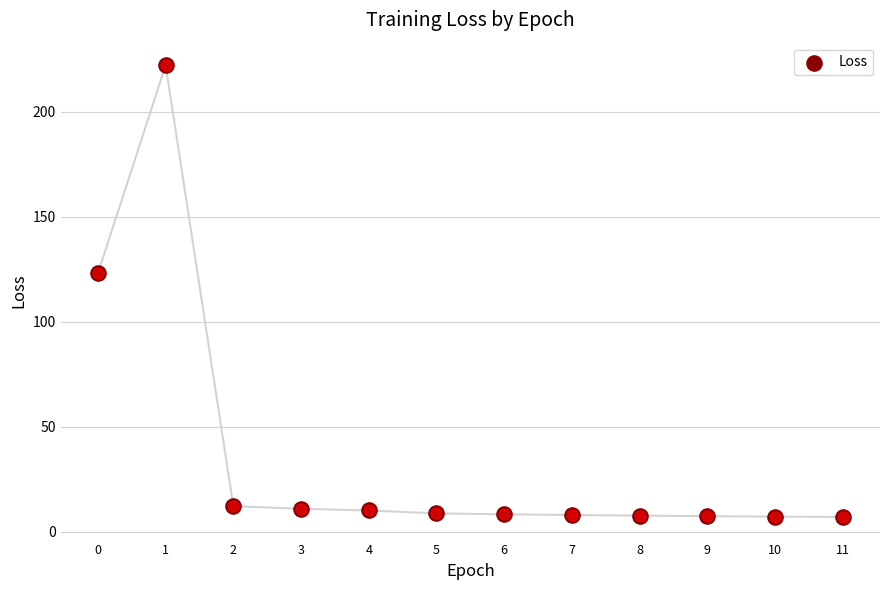

Approximately how many times larger is the value at 9 compared to 3?

0.7